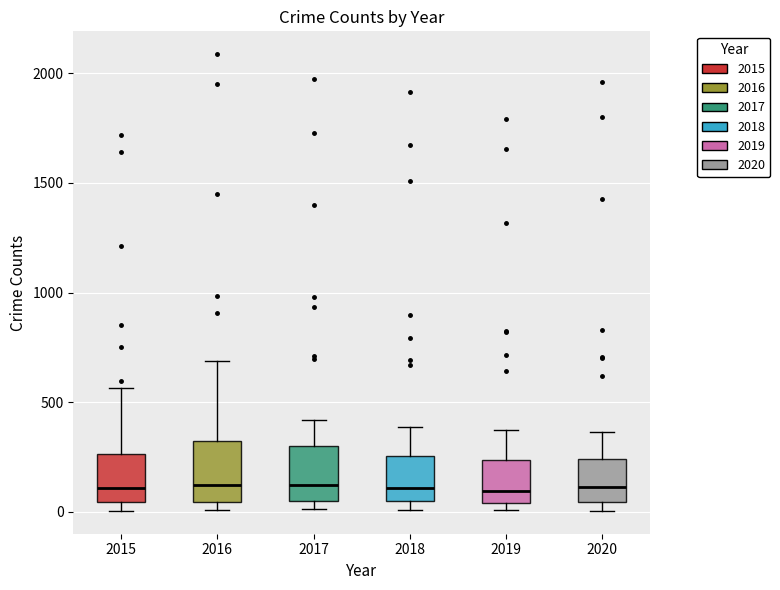

Reading left to right, read every box against the y-axis: the position of its median line, the range the box covers, and the ends of its whiskers. The values are not printed on the chart, so give them approximately, as read against the axis.

2015: median 100, box 50 to 250, whiskers 0 to 550
2016: median 150, box 50 to 300, whiskers 0 to 700
2017: median 100, box 50 to 300, whiskers 0 to 400
2018: median 100, box 50 to 250, whiskers 0 to 400
2019: median 100, box 50 to 250, whiskers 0 to 400
2020: median 100, box 50 to 250, whiskers 0 to 350